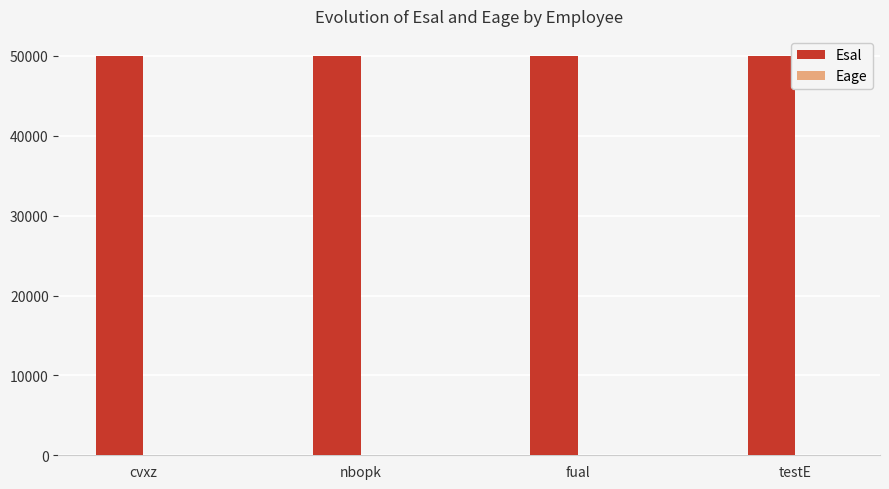

Is it true that Esal equals 50000 at fual?

True